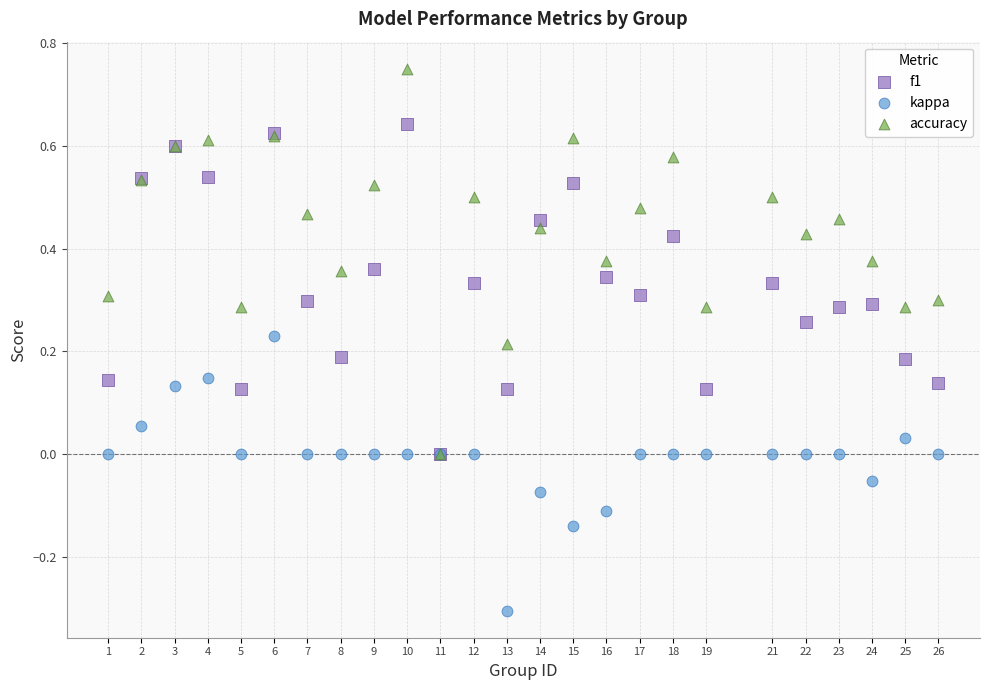

What are all the series names shown in the legend?

f1, kappa, accuracy